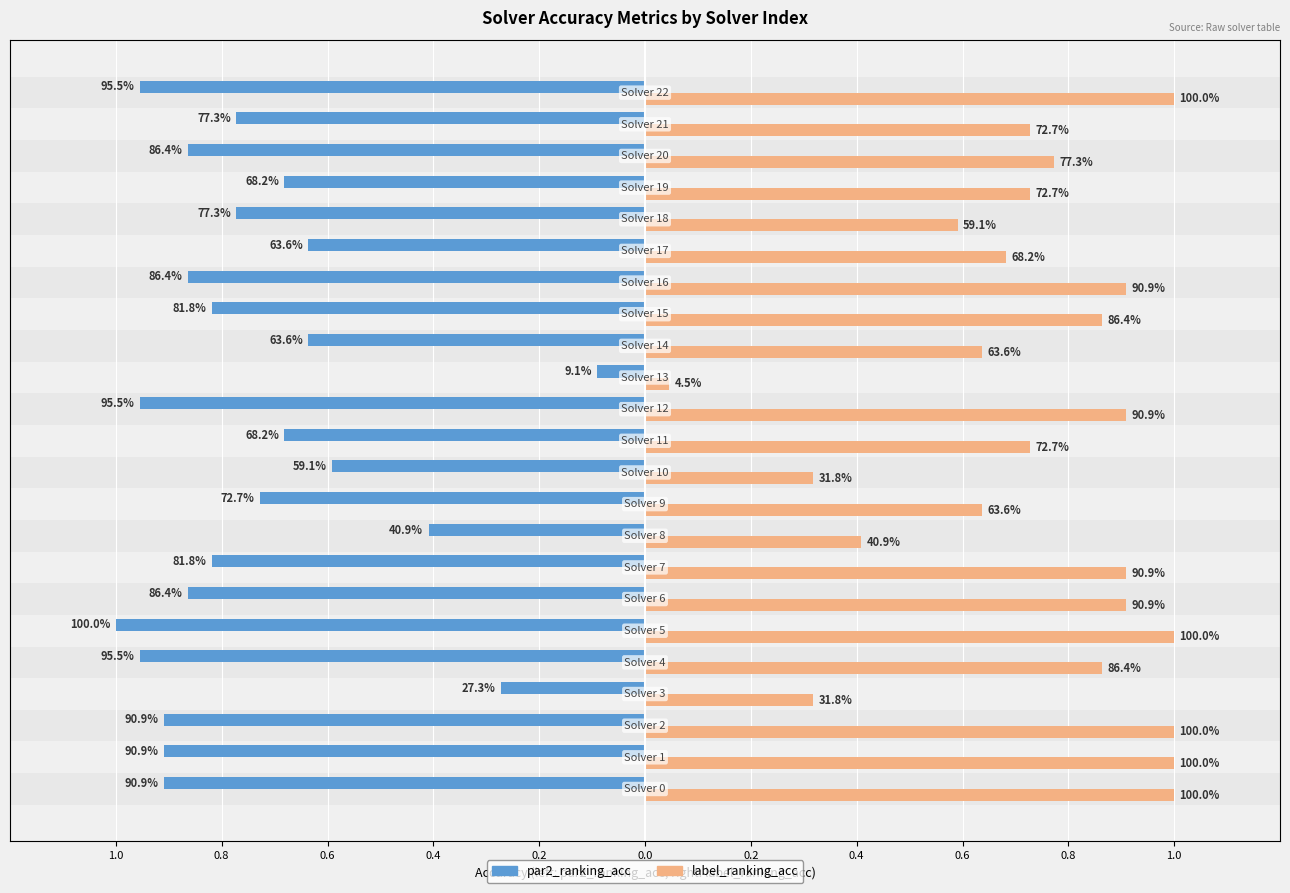

What is the maximum value shown in the chart?

1.0